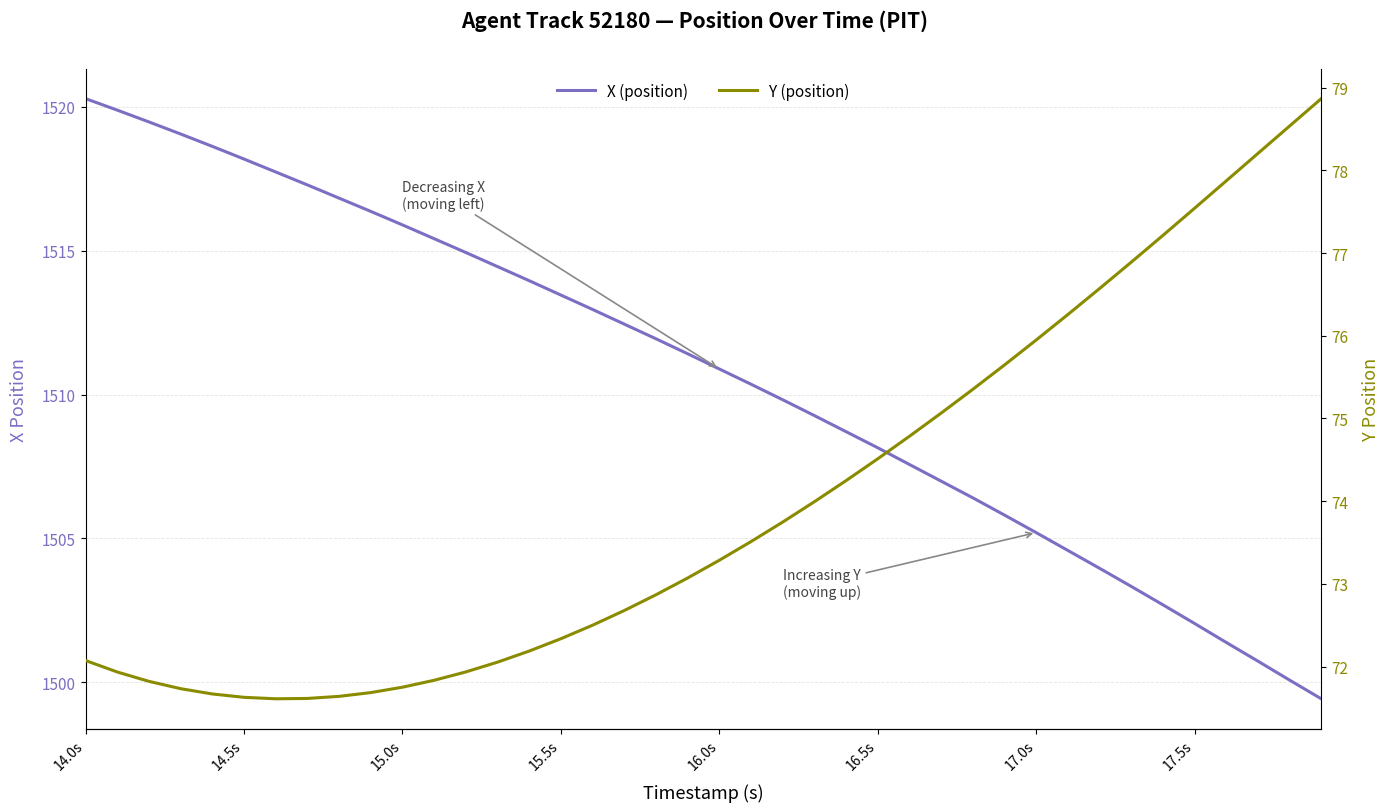

Rank the series by their average value, from highest to lowest.

X (position), Y (position)